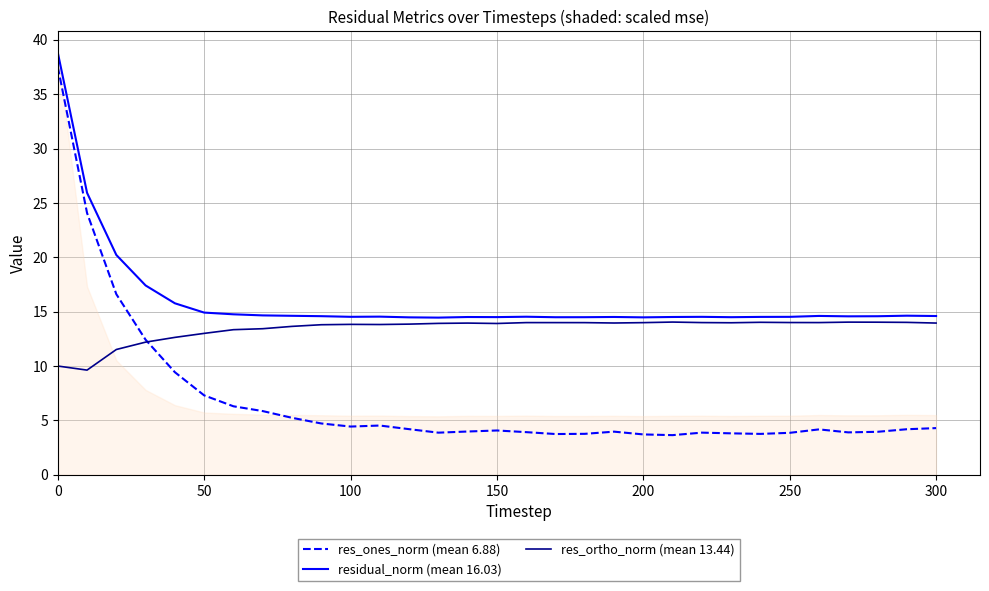

At how many categories does at least one series exceed 16?

4